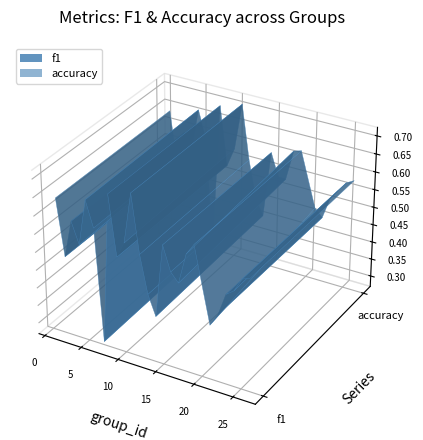

Reading left to right, transcribe all the data shown in this chart.

f1: 0.6	0.5	0.6	0.5	0.7	0.6	0.3	0.7	0.5	0.6	0.7	0.6	0.5	0.4	0.6	0.5	0.5	0.6	0.6	0.4	0.5	0.5	0.5	0.6	0.6
accuracy: 0.6	0.5	0.6	0.5	0.7	0.6	0.3	0.7	0.5	0.6	0.7	0.6	0.5	0.4	0.6	0.5	0.5	0.6	0.6	0.5	0.5	0.5	0.5	0.6	0.6